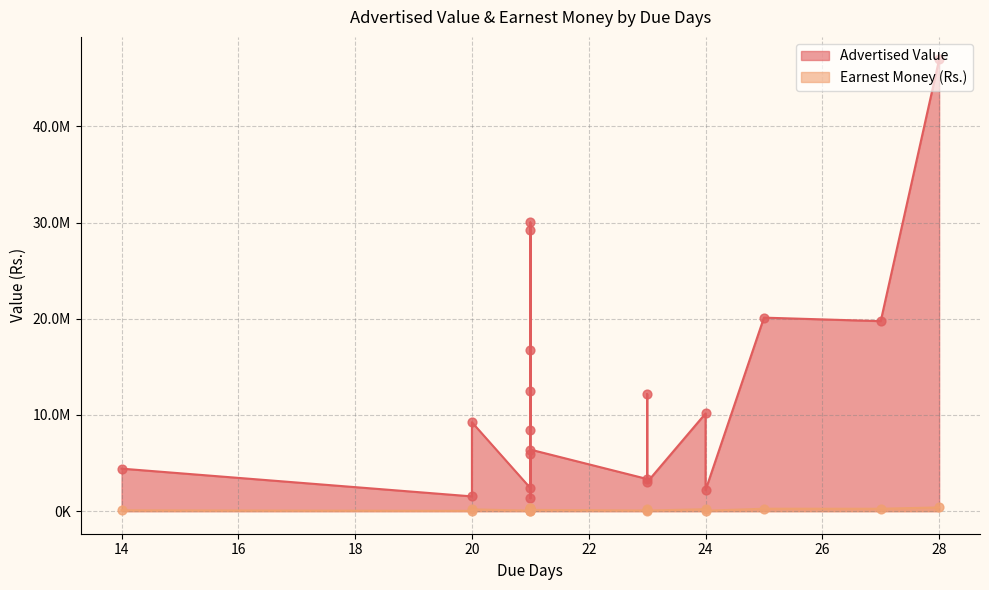

Which series contains the highest Y value?

Advertised Value